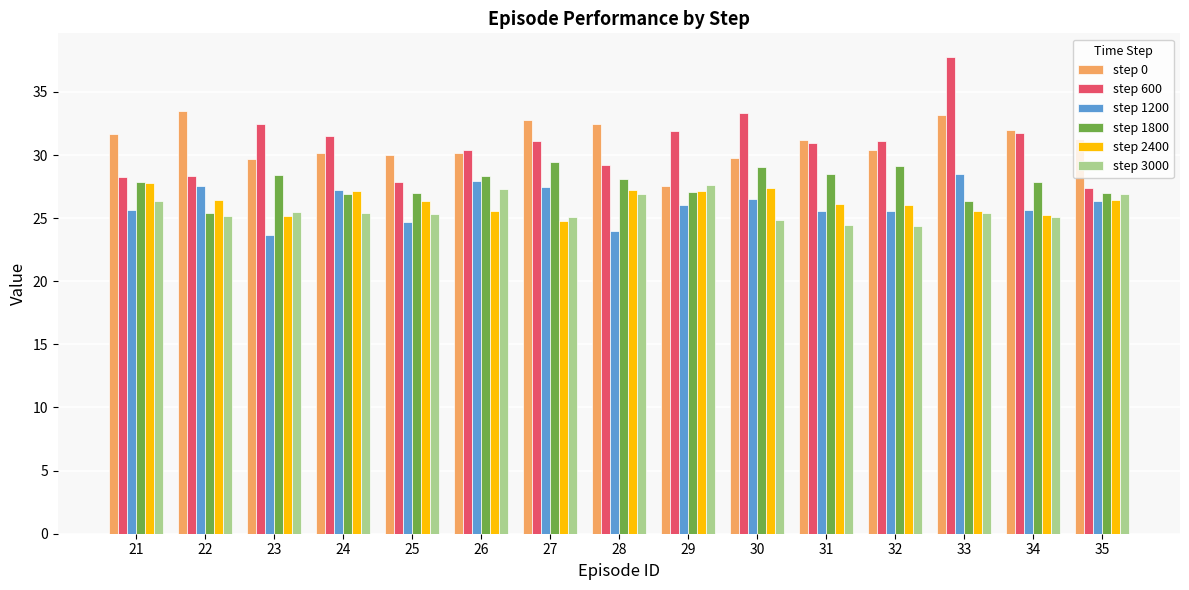

What is the value of the step 3000 bar at the 1st from the left?

26.4